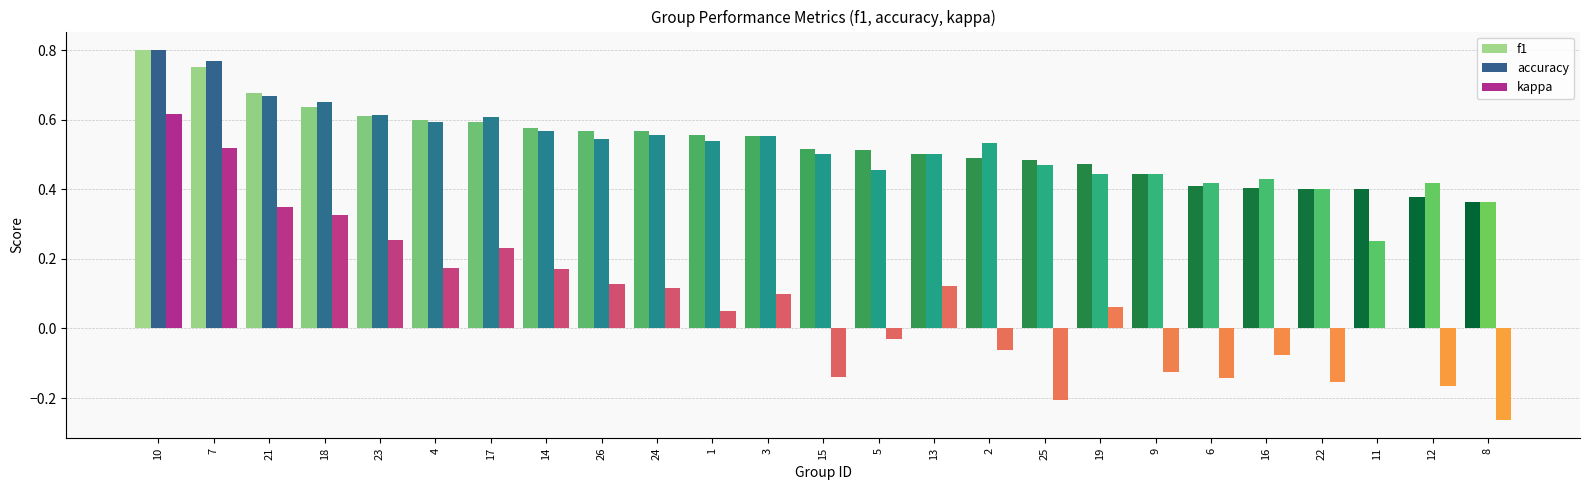

What is the sum of the kappa values at 22 and 8?

-0.4